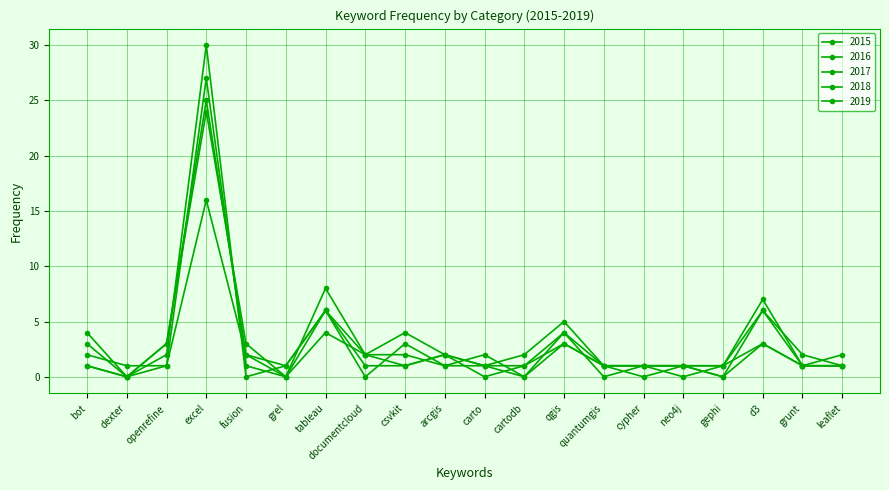

Does the chart display data point markers on the line(s)?

Yes